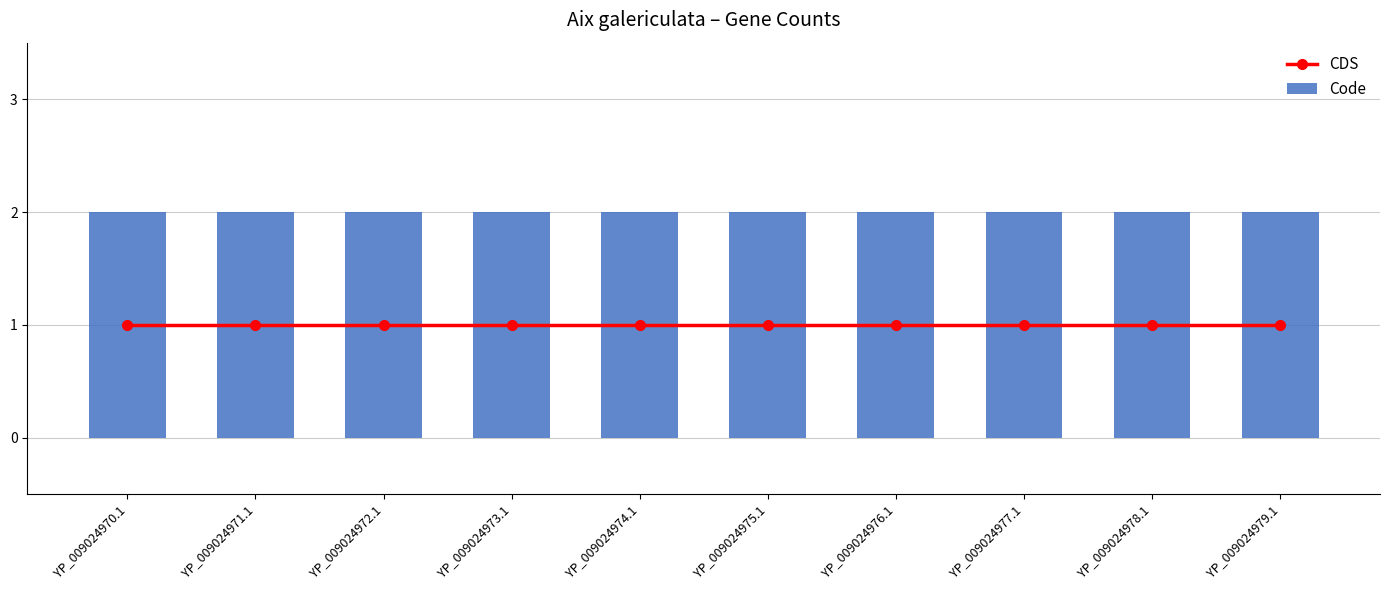

List the series in order of their peak value, highest first.

Code, CDS